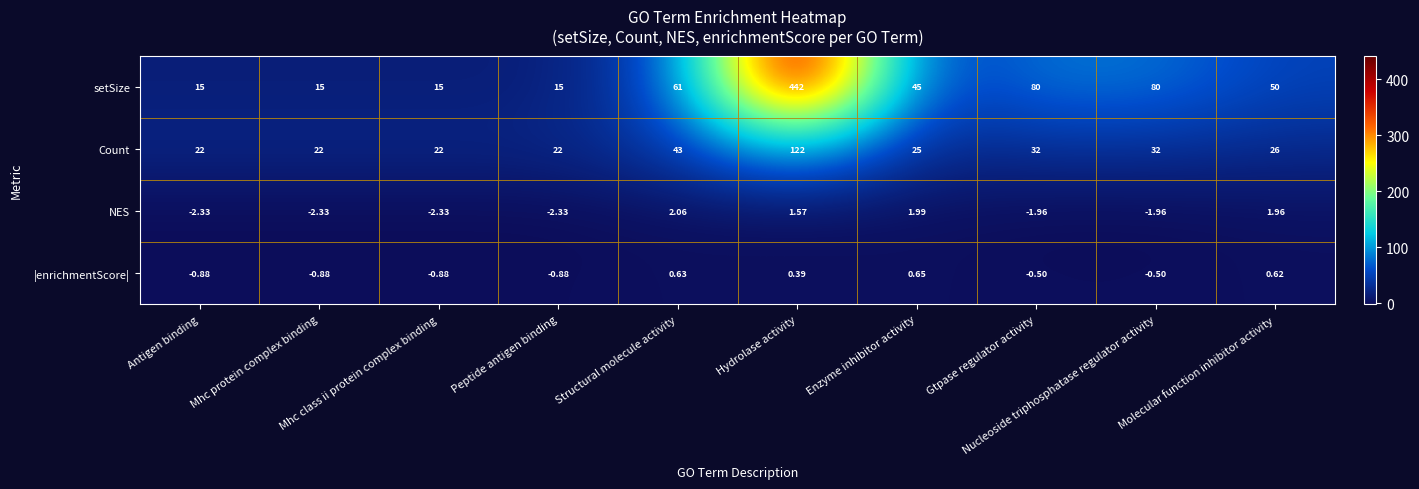

What is the spread (max minus min) of values at Gtpase regulator activity?

82.0